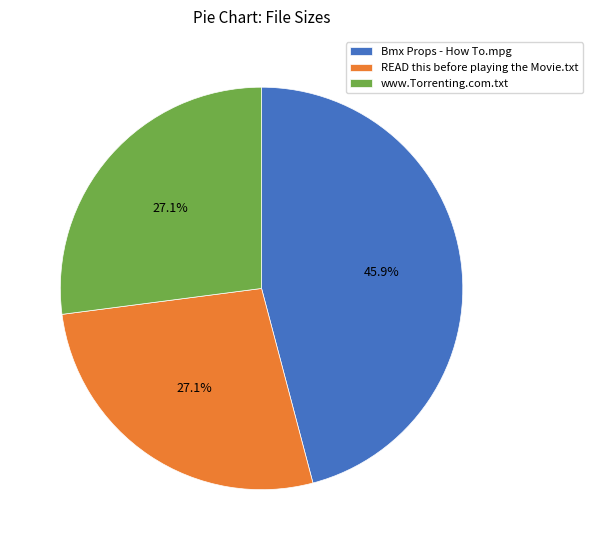

Which category has the biggest portion of the pie?

Bmx Props - How To.mpg